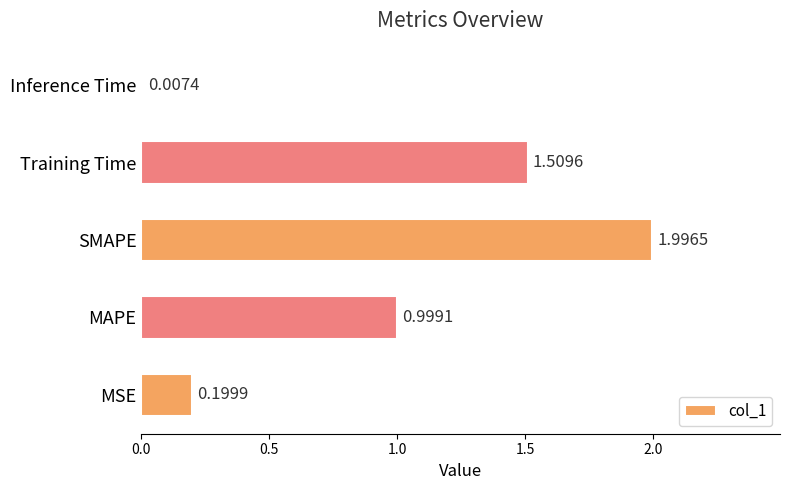

How many distinct data groups are displayed?

1